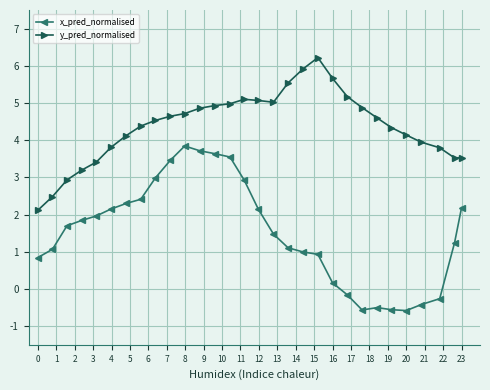

What are all the series names shown in the legend?

x_pred_normalised, y_pred_normalised